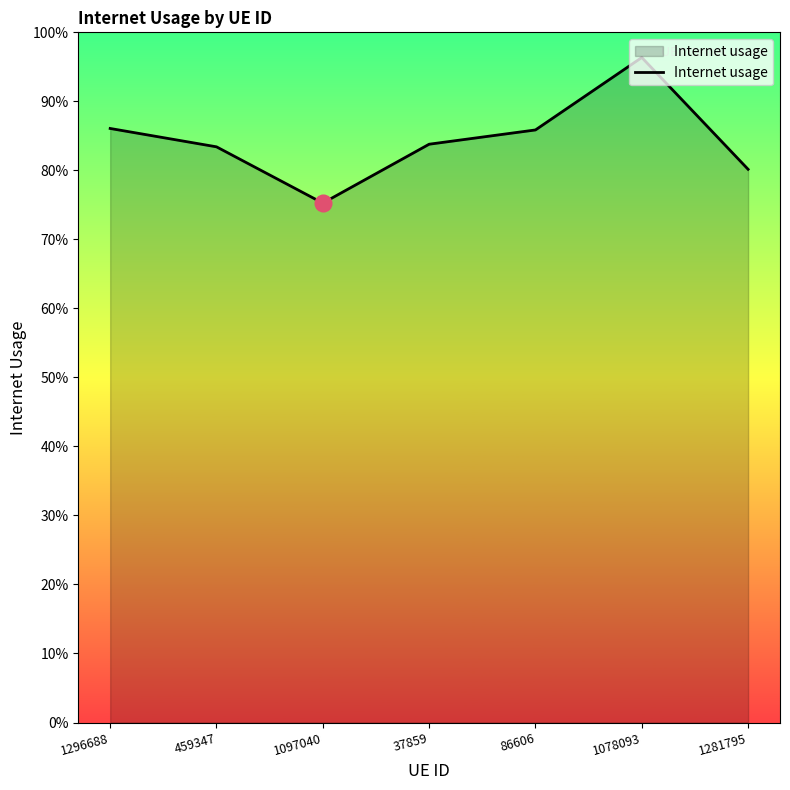

Does the chart have visible grid lines?

No